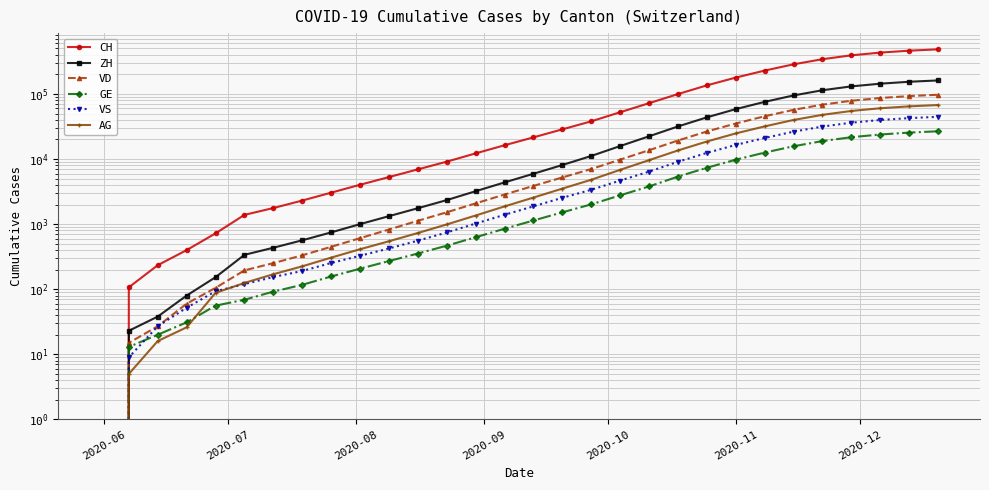

Which series has the largest total across all categories?

CH